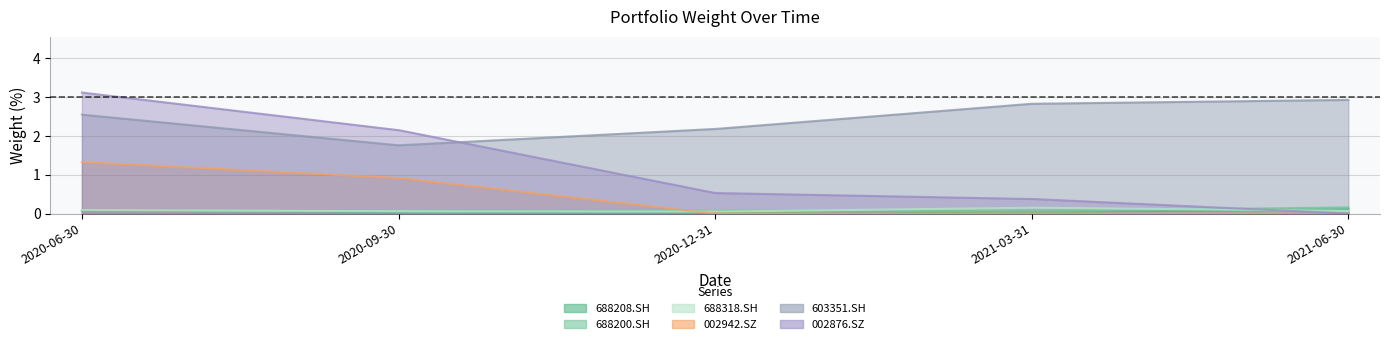

Reading right to left, what are all the values shown in this chart?

688208.SH: 2021-06-30=0.1	2021-03-31=0.0	2020-12-31=0.1	2020-09-30=0.0	2020-06-30=0.1
688200.SH: 2021-06-30=0.2	2021-03-31=0.1	2020-12-31=0.1	2020-09-30=0.1	2020-06-30=0.1
688318.SH: 2021-06-30=0.1	2021-03-31=0.2	2020-12-31=0.1	2020-09-30=0.1	2020-06-30=0.1
002942.SZ: 2021-06-30=0.0	2021-03-31=0.0	2020-12-31=0.0	2020-09-30=0.9	2020-06-30=1.3
603351.SH: 2021-06-30=2.9	2021-03-31=2.8	2020-12-31=2.2	2020-09-30=1.8	2020-06-30=2.5
002876.SZ: 2021-06-30=0.0	2021-03-31=0.4	2020-12-31=0.5	2020-09-30=2.2	2020-06-30=3.1